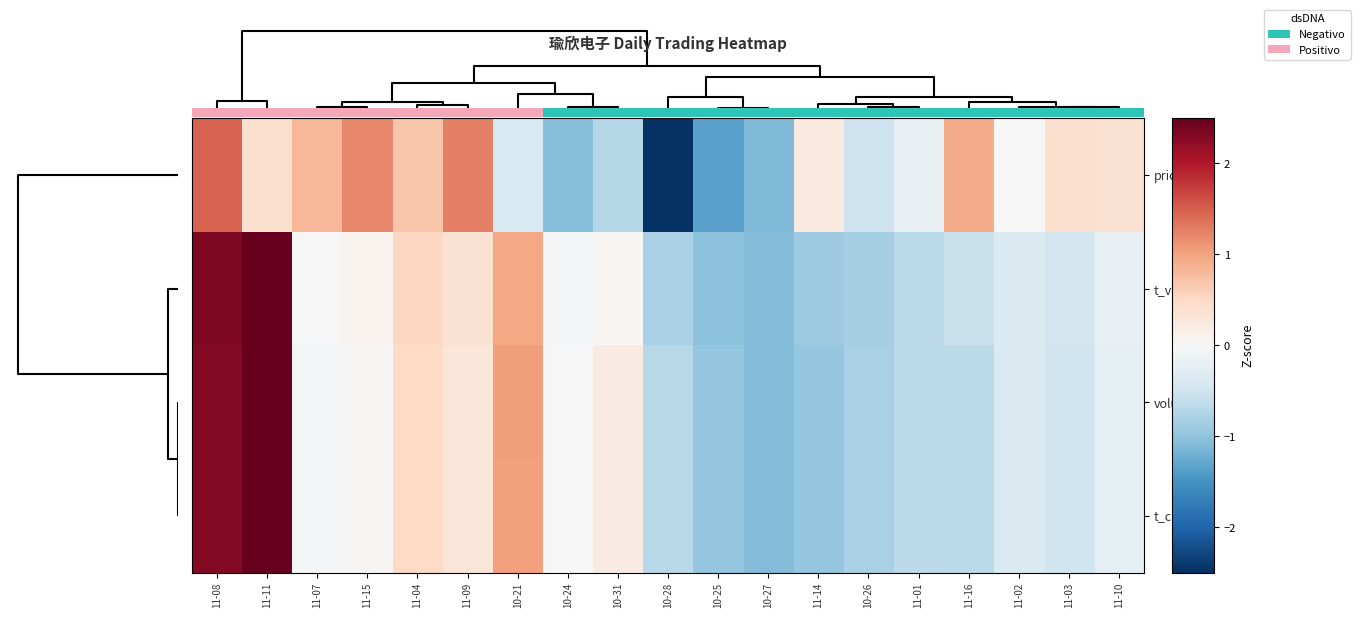

Which series has the largest range (max minus min)?

price